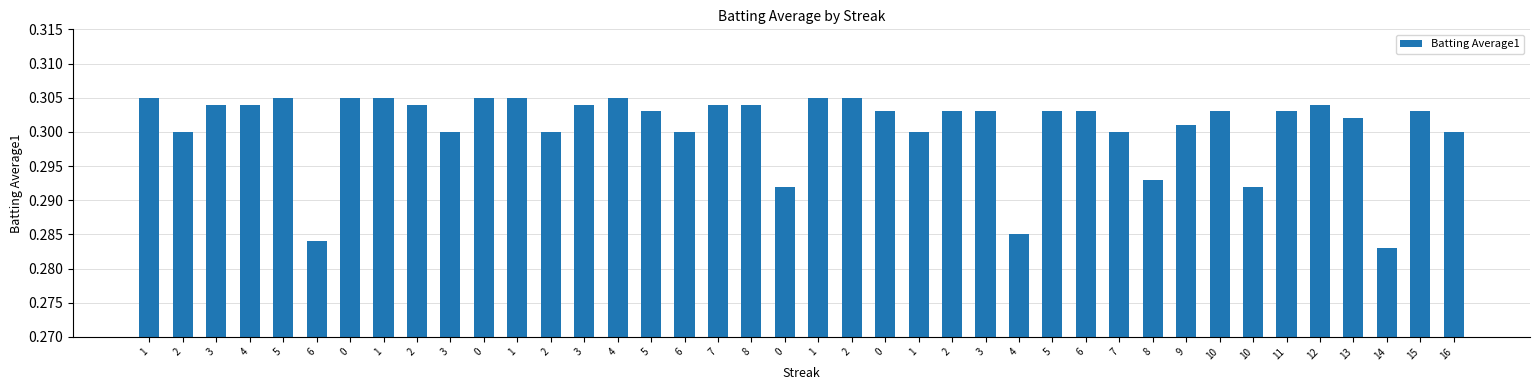

What is the label of the 25th bar from the right?

5